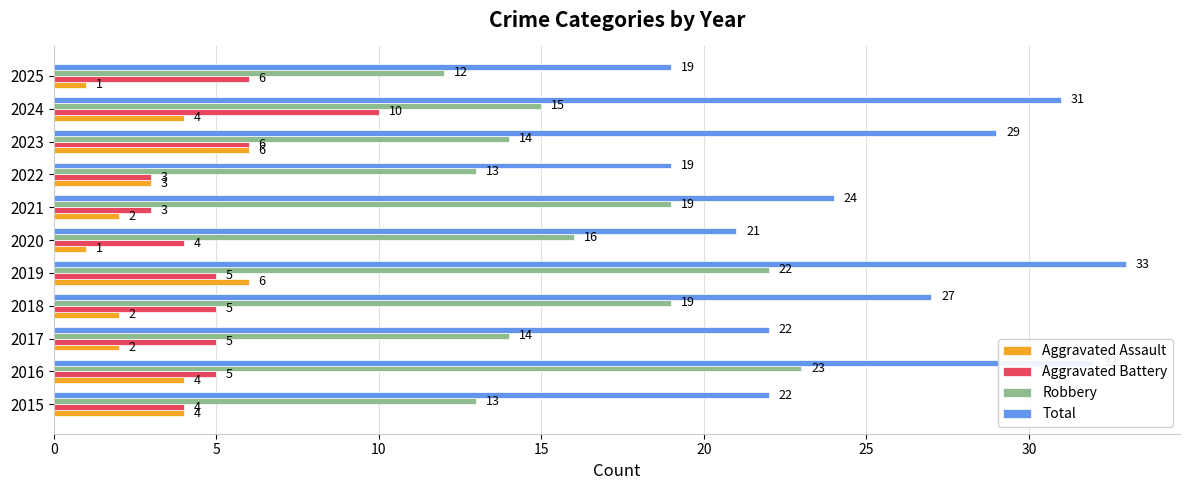

At which label is Aggravated Assault closest to 3?

2022